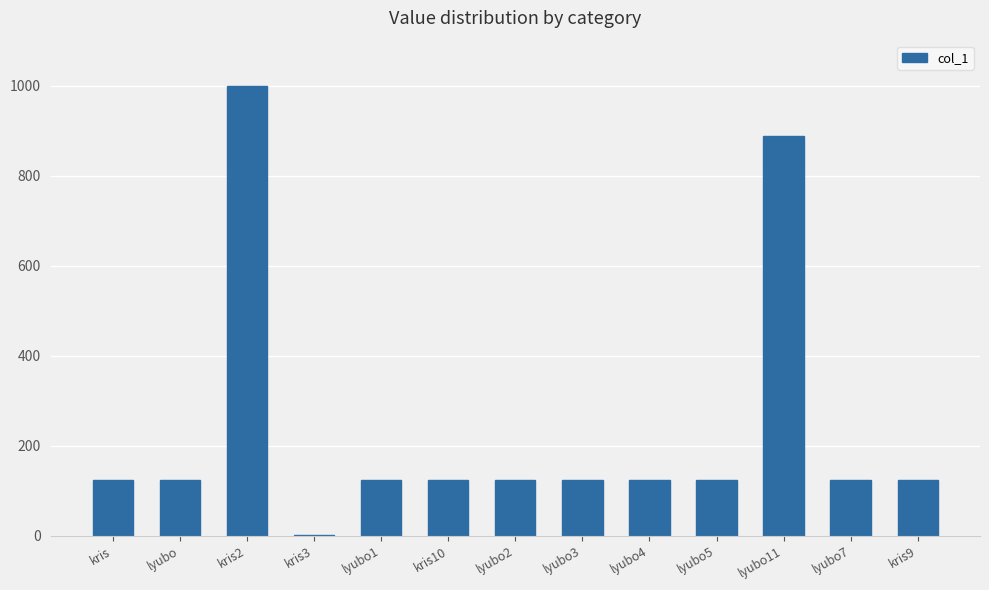

How many distinct data groups are displayed?

1